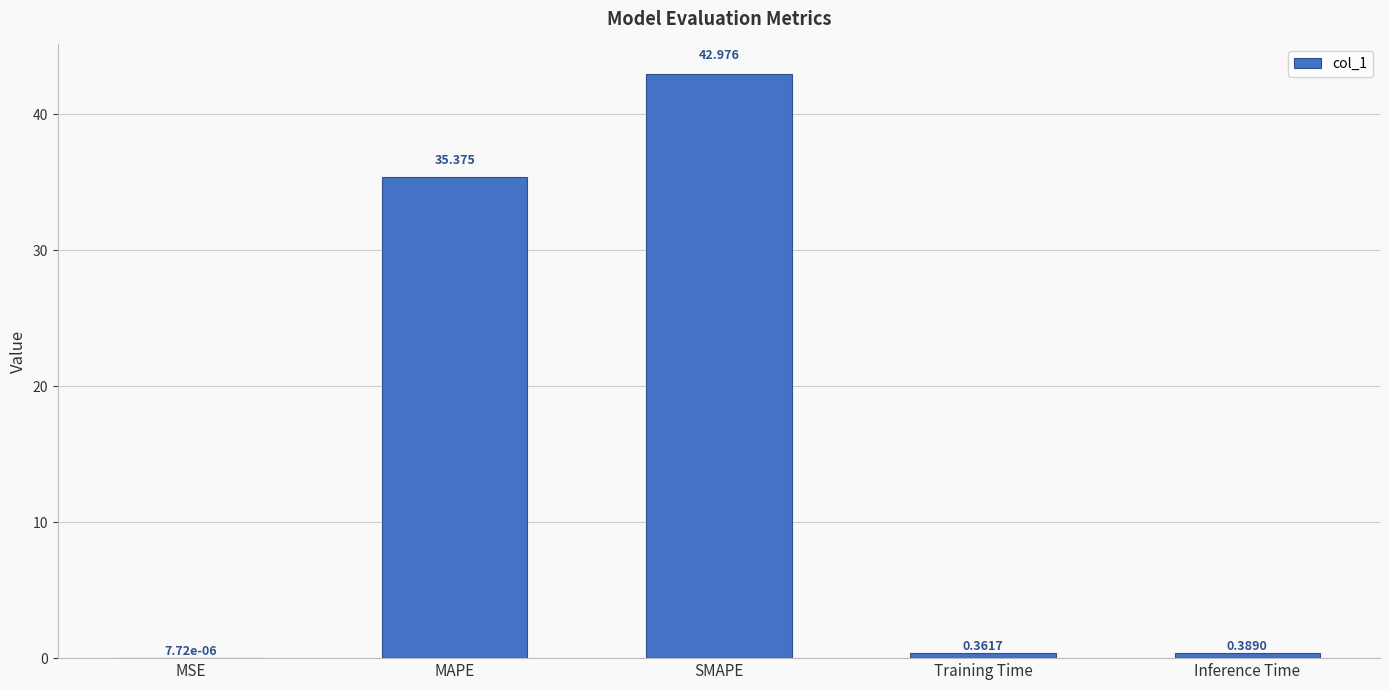

The chart shows a value of 35.4 at MAPE. True or false?

True